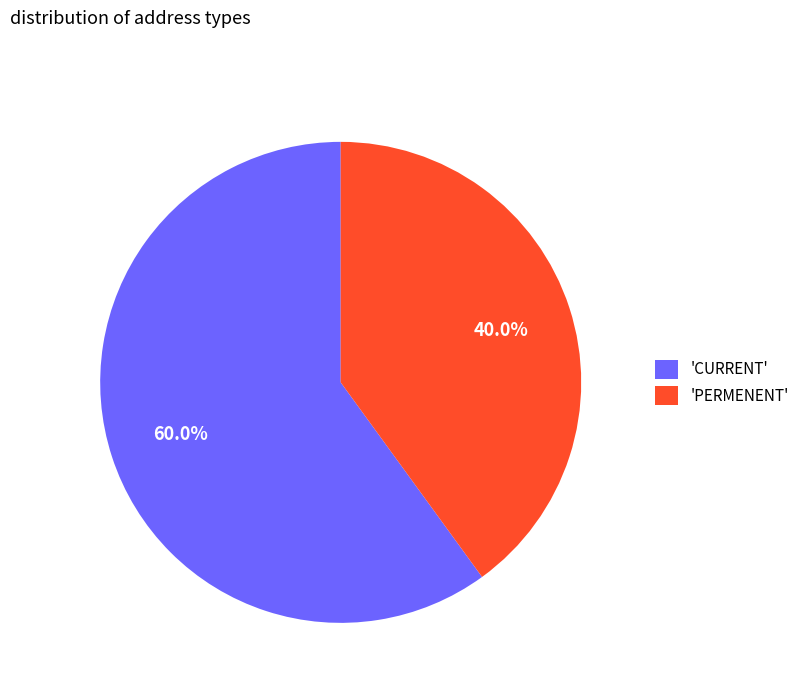

How many segments does this pie chart have?

2